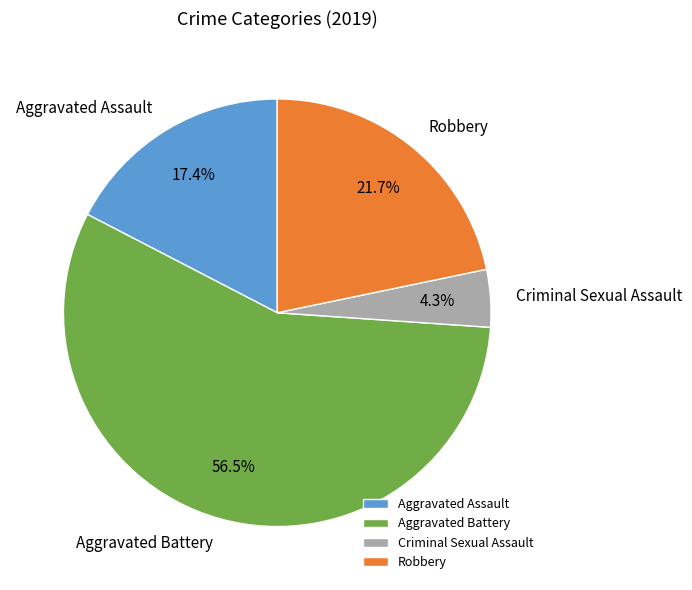

Is it true that Aggravated Assault is 3% of the pie?

False